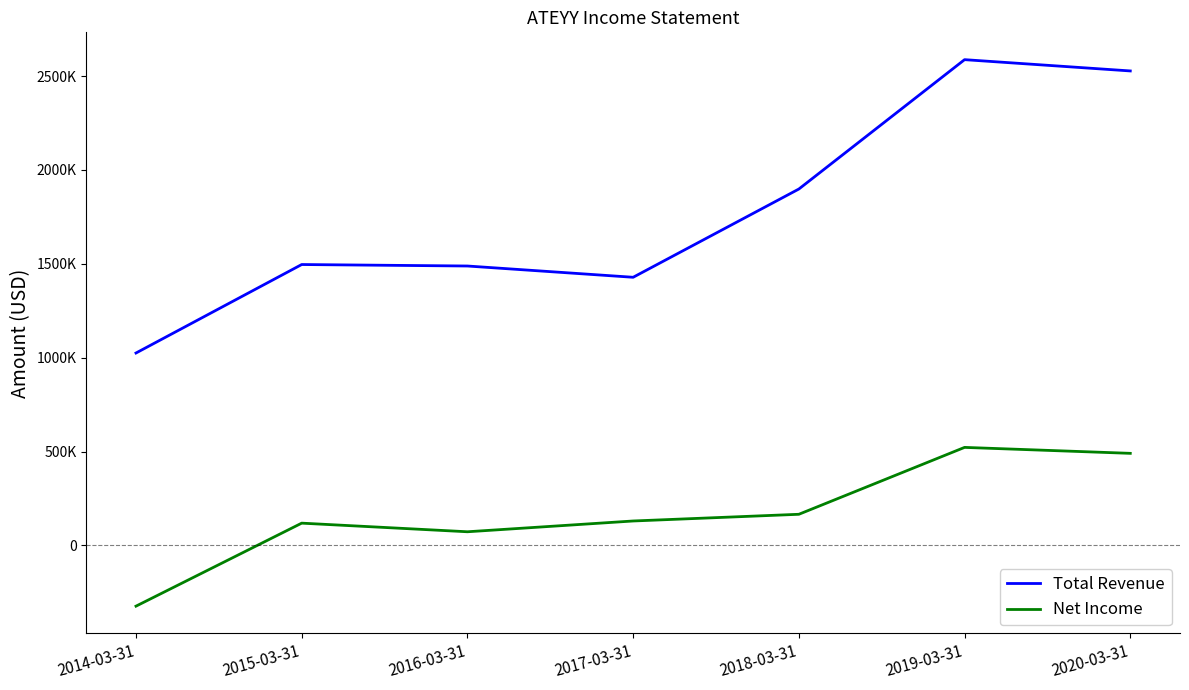

Is this an area chart (filled region under the line)?

No